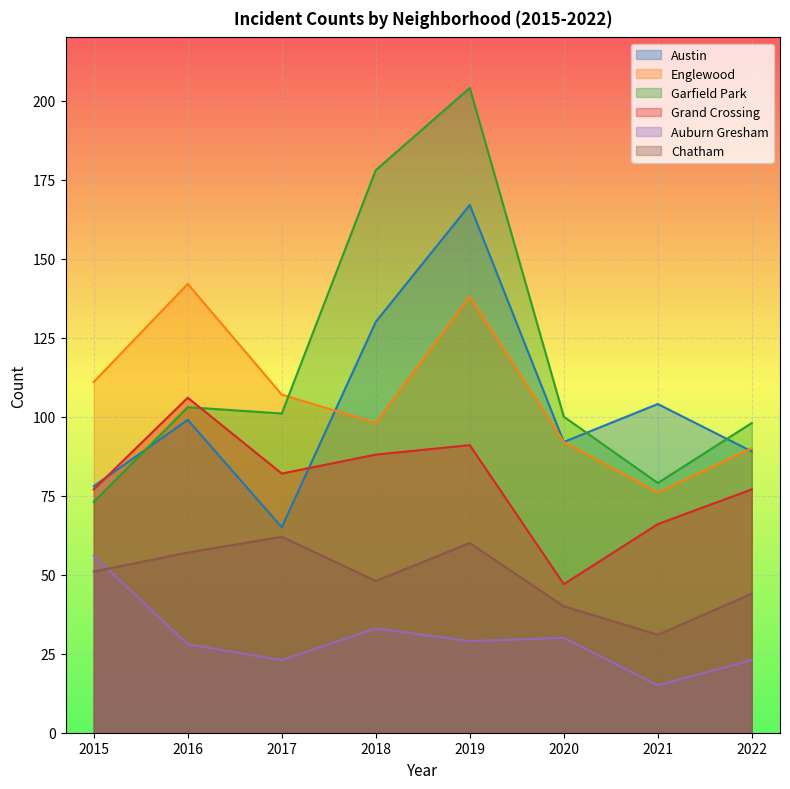

Reading left to right, what are all the values shown in this chart?

Austin: 2015=78	2016=99	2017=65	2018=130	2019=167	2020=92	2021=104	2022=89
Englewood: 2015=111	2016=142	2017=107	2018=98	2019=138	2020=92	2021=76	2022=90
Garfield Park: 2015=73	2016=103	2017=101	2018=178	2019=204	2020=100	2021=79	2022=98
Grand Crossing: 2015=77	2016=106	2017=82	2018=88	2019=91	2020=47	2021=66	2022=77
Auburn Gresham: 2015=56	2016=28	2017=23	2018=33	2019=29	2020=30	2021=15	2022=23
Chatham: 2015=51	2016=57	2017=62	2018=48	2019=60	2020=40	2021=31	2022=44